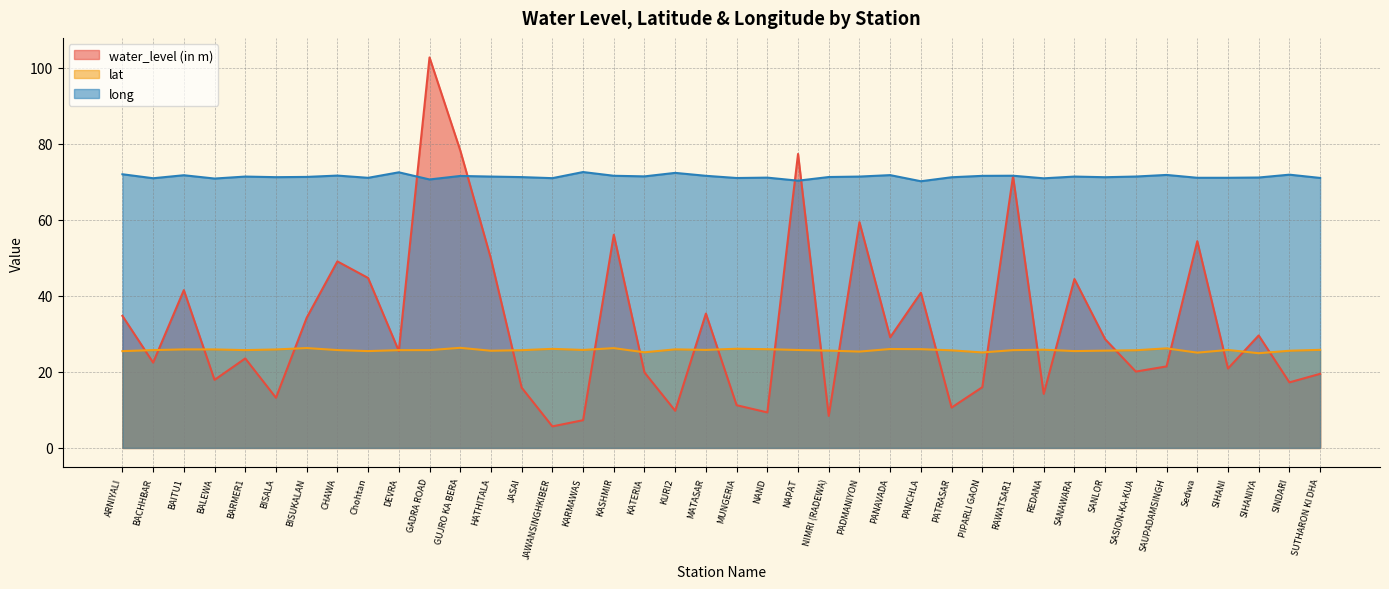

What are all the series names shown in the legend?

water_level (in m), lat, long